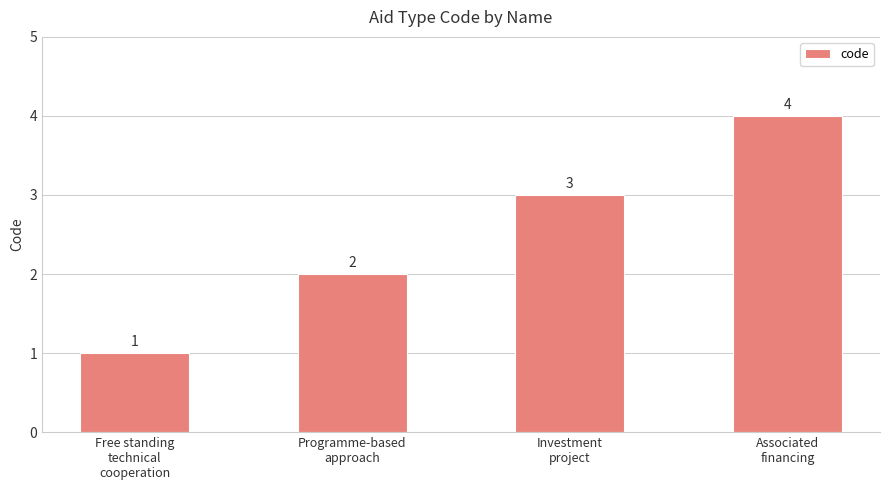

Which category has the highest value across all series?

Associated
financing